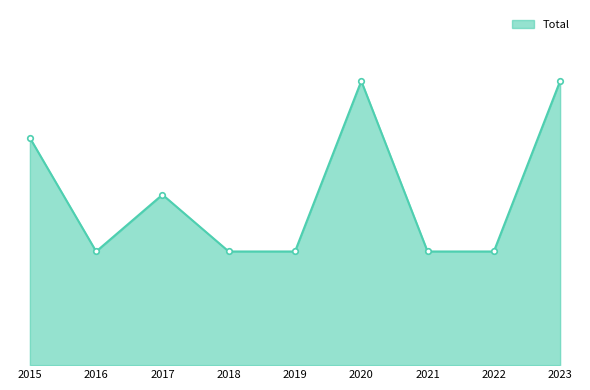

Which category has the lowest value across all series?

2016